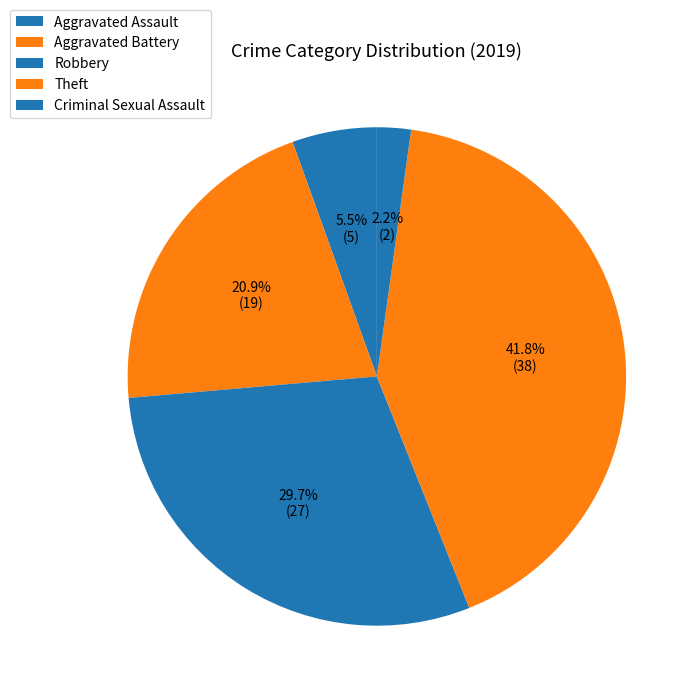

Does Criminal Sexual Assault account for over 50% of the chart?

No